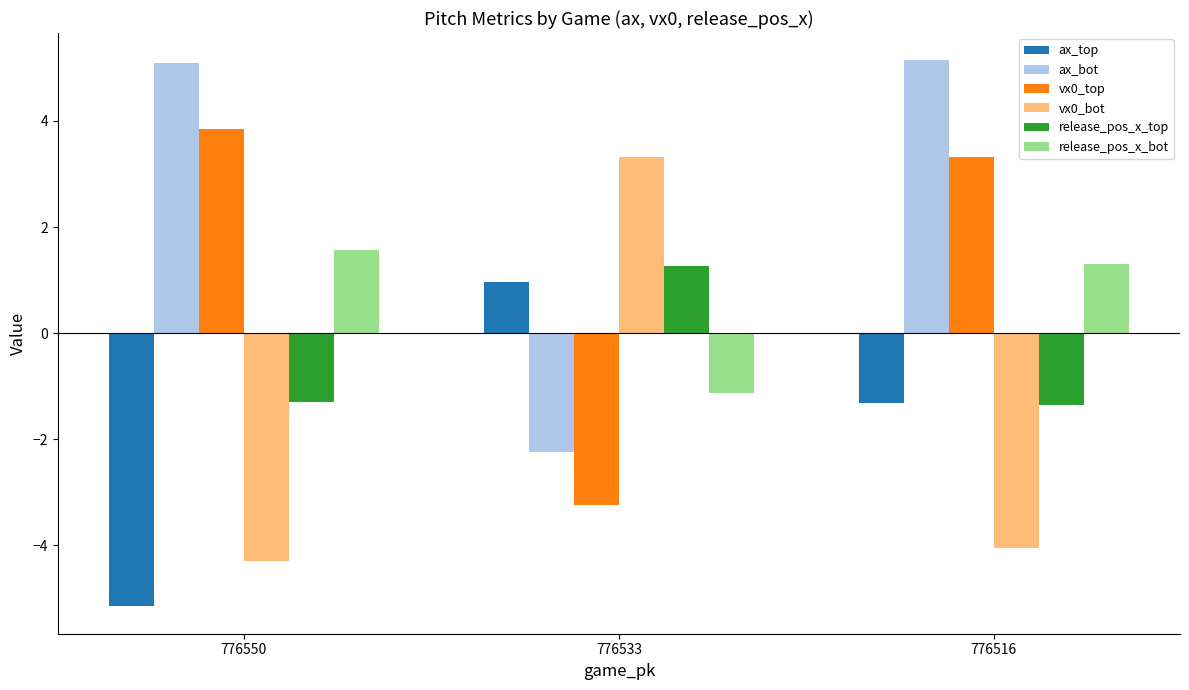

Rank the categories by vx0_bot value from lowest to highest.

776550, 776516, 776533